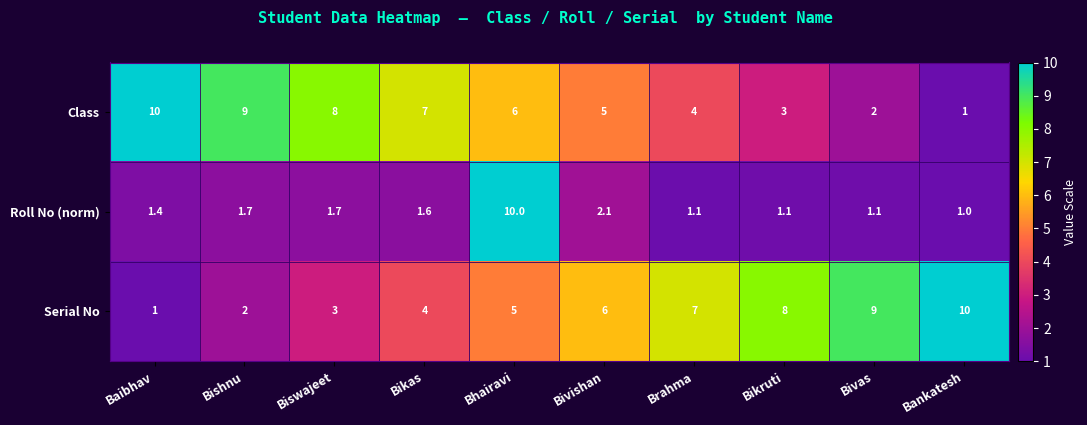

List the labels in order of Serial No value, largest first.

Bankatesh, Bivas, Bikruti, Brahma, Bivishan, Bhairavi, Bikas, Biswajeet, Bishnu, Baibhav